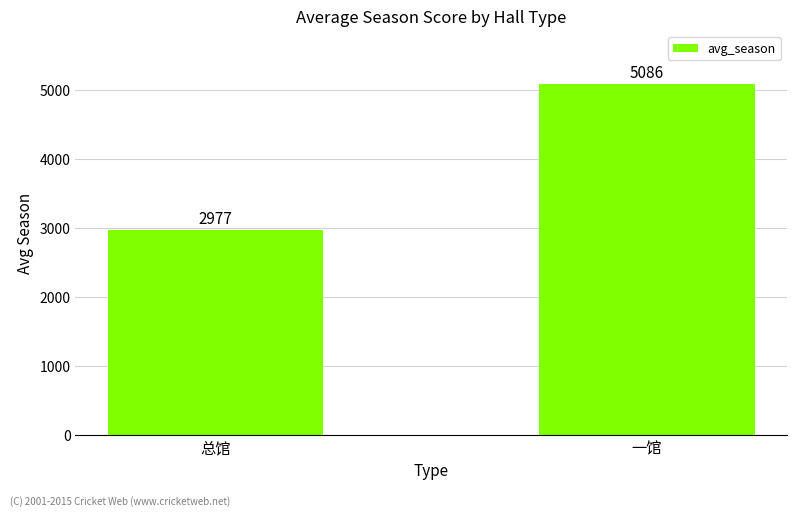

What is the change in value from 总馆 to 一馆?

+2109